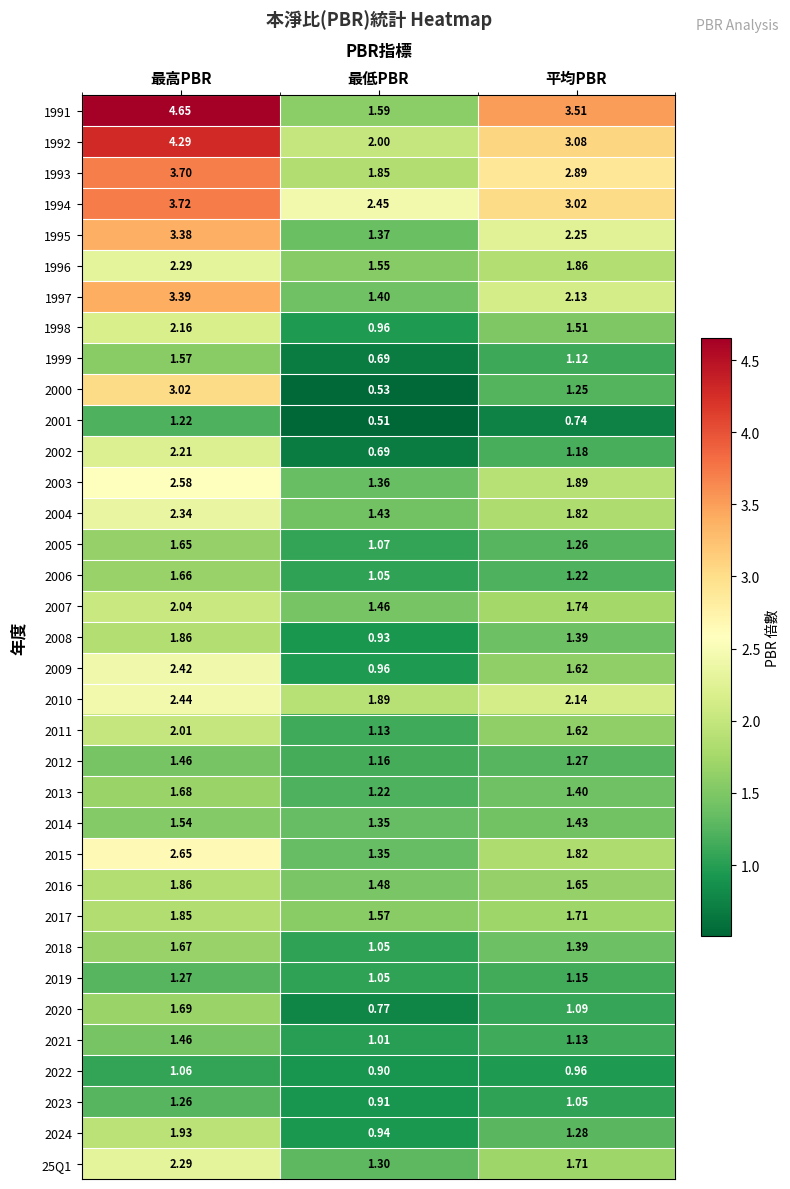

List the labels in order of 2002 value, largest first.

最高PBR, 平均PBR, 最低PBR